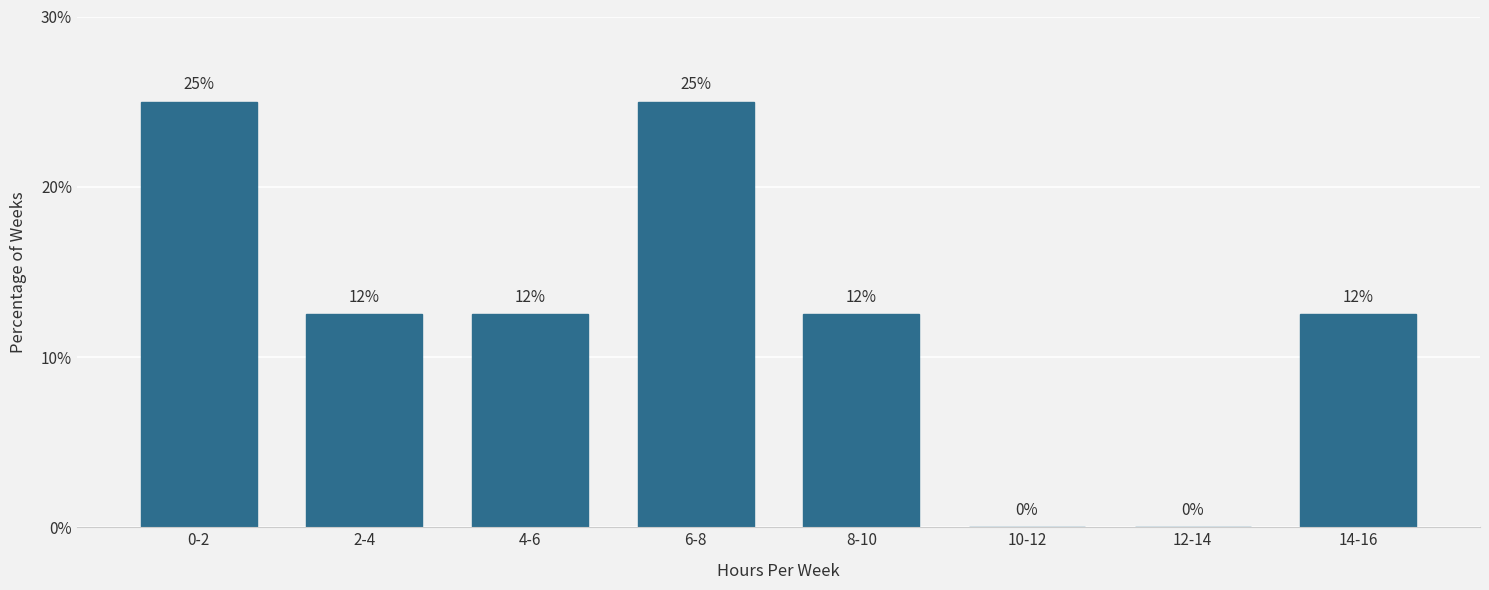

The chart shows a value of 34.6 at 0-2. True or false?

False